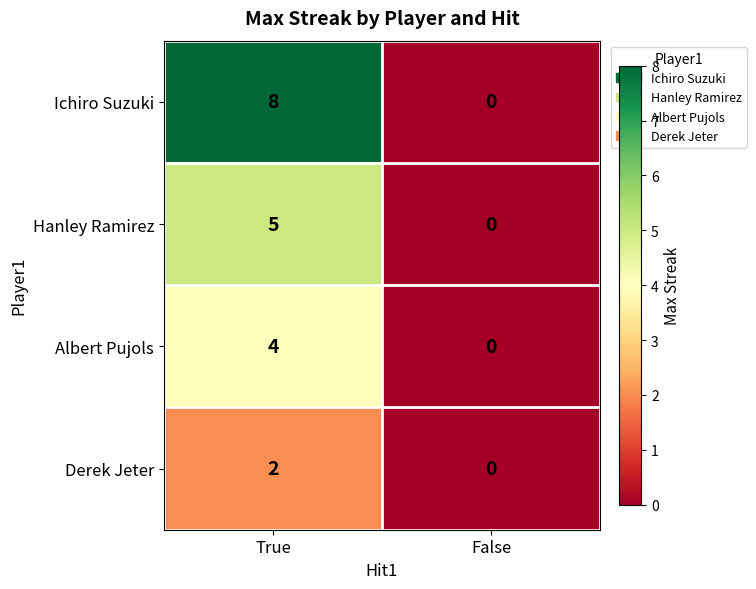

Rank the series at True from highest to lowest value.

Ichiro Suzuki, Hanley Ramirez, Albert Pujols, Derek Jeter